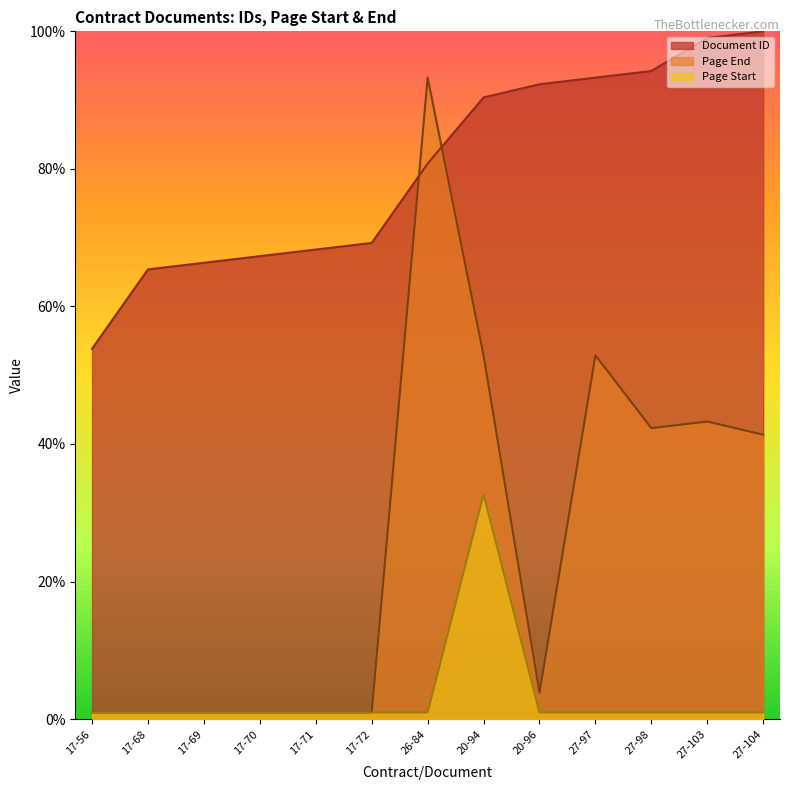

At how many categories does at least one series exceed 12?

13